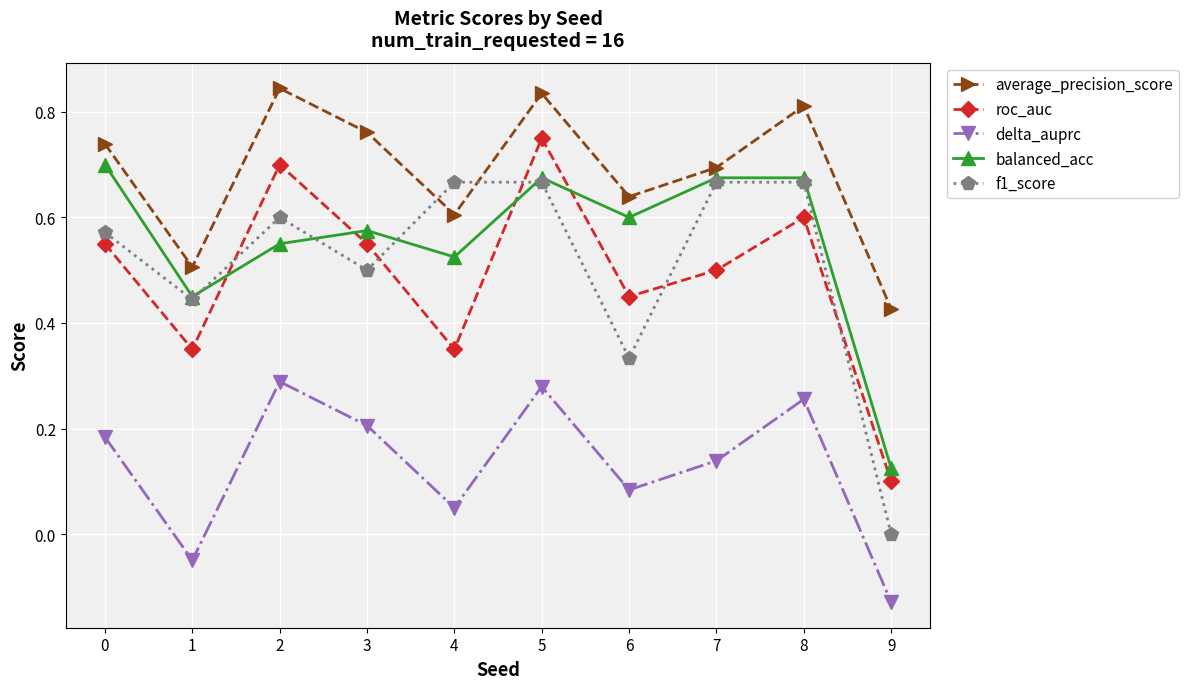

Where is the first local maximum for average_precision_score?

2